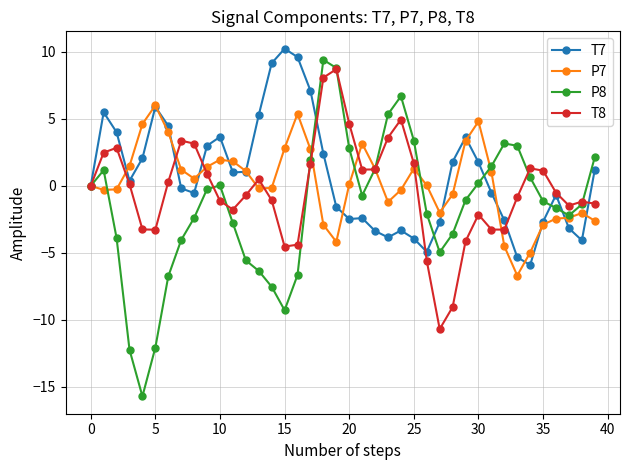

Count the number of data series in this chart.

4